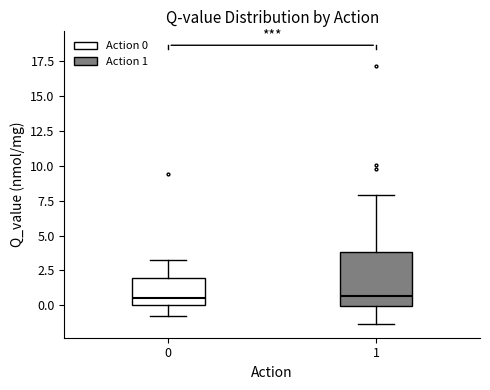

Reading left to right, read every box against the y-axis: the position of its median line, the range the box covers, and the ends of its whiskers. The values are not printed on the chart, so give them approximately, as read against the axis.

0: median 0.5, box 0.0 to 2.0, whiskers -1.0 to 3.5
1: median 0.5, box 0.0 to 4.0, whiskers -1.5 to 8.0